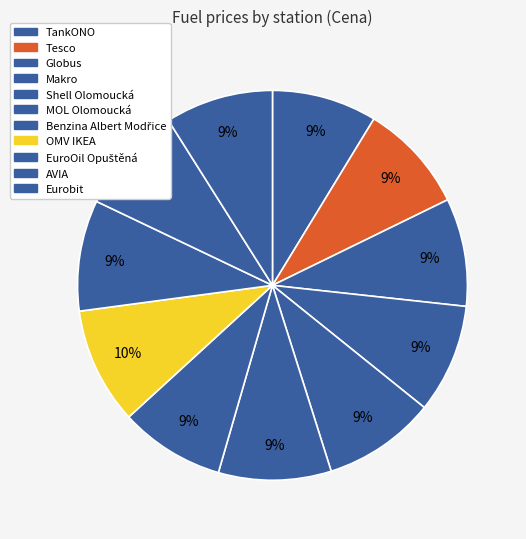

Approximately how many times larger is the value at Makro compared to Tesco?

1.0